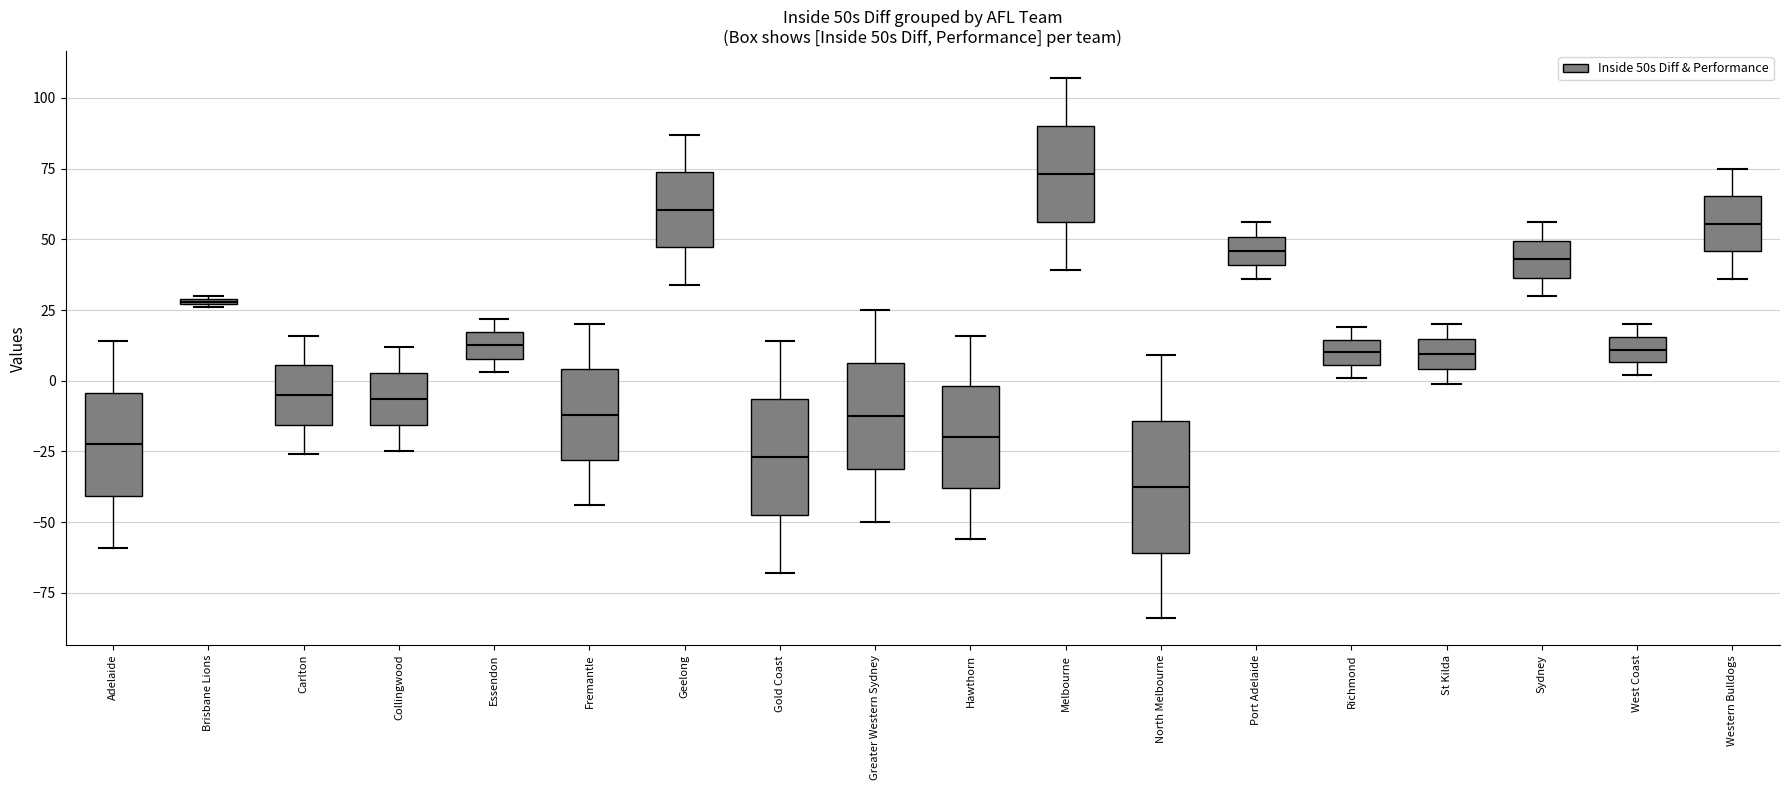

Where is the upper edge of the box for Brisbane Lions on the y-axis? The values are not printed on the chart, so give them approximately, as read against the axis.

30